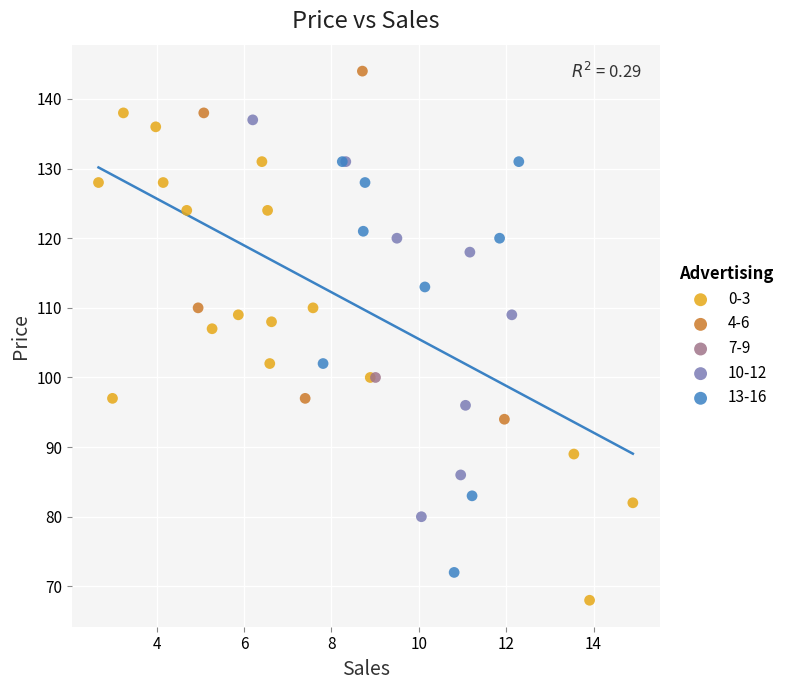

Which series reaches the maximum Y coordinate?

4-6